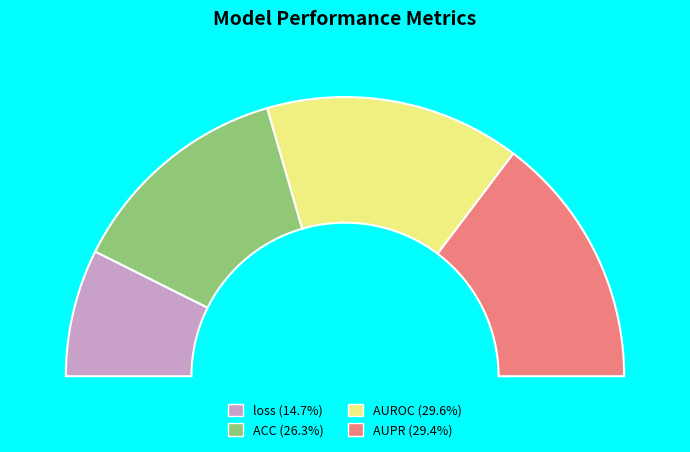

True or false: AUPR accounts for 38% of the total.

False